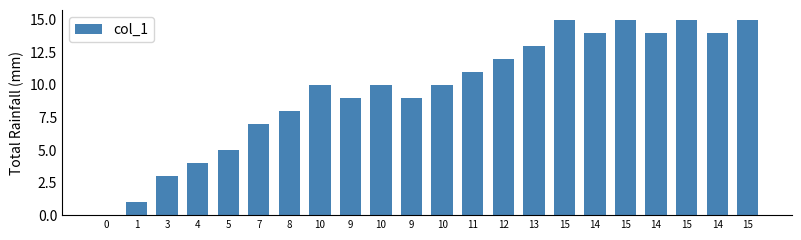

How many distinct data groups are displayed?

1